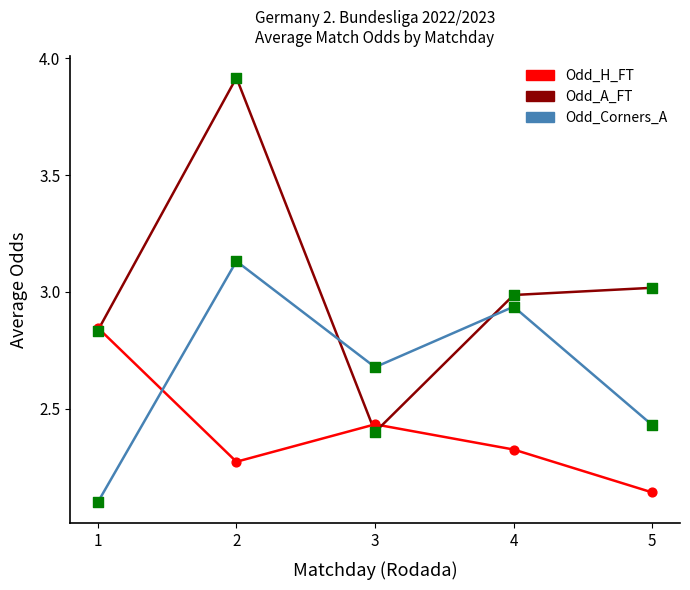

What is the total value across all series at 3?

7.5